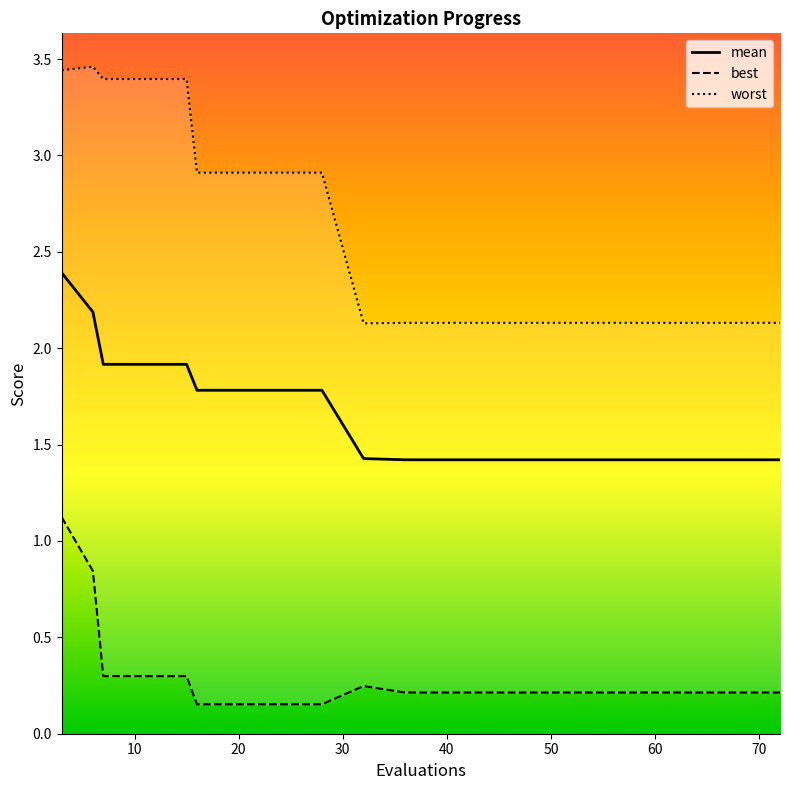

Does the chart display data point markers on the line(s)?

No